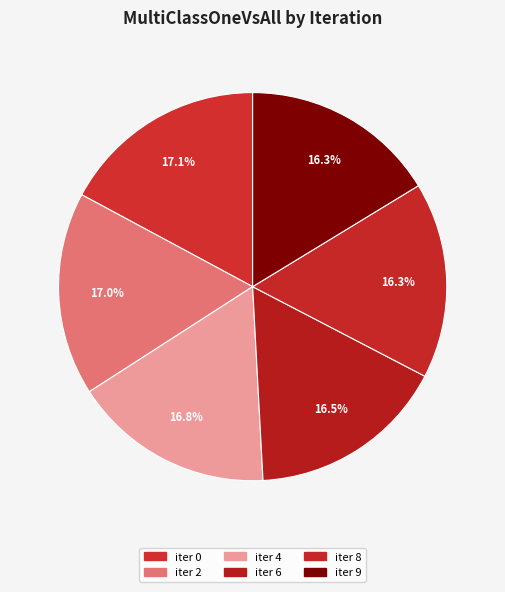

How many segments does this pie chart have?

6